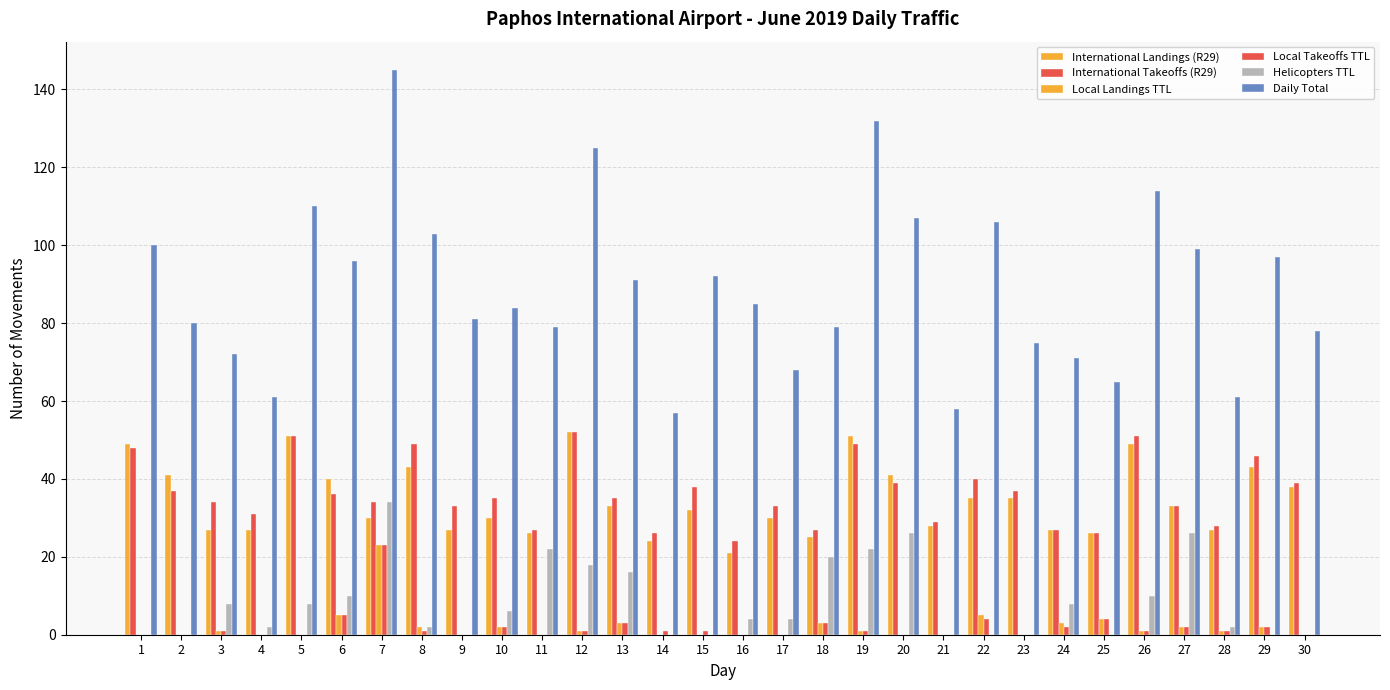

How many groups of bars are there?

30